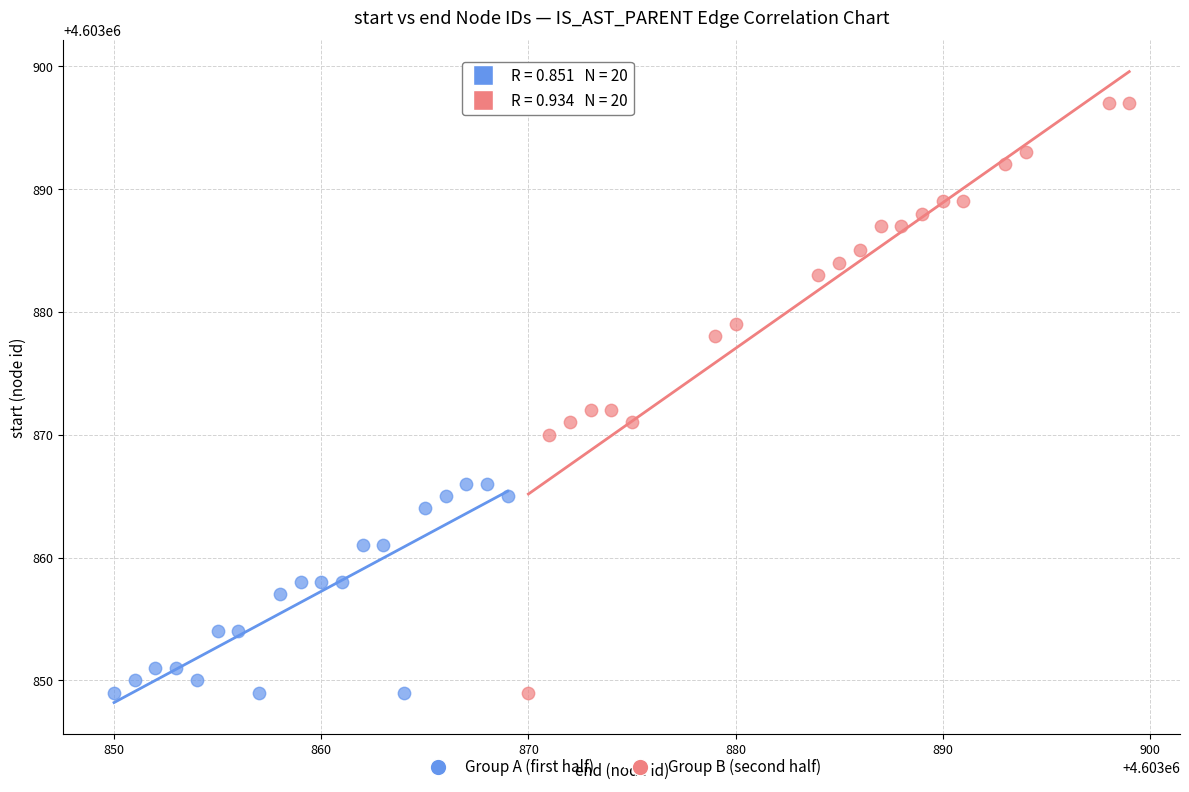

Which series reaches the maximum Y coordinate?

Group B (second half)